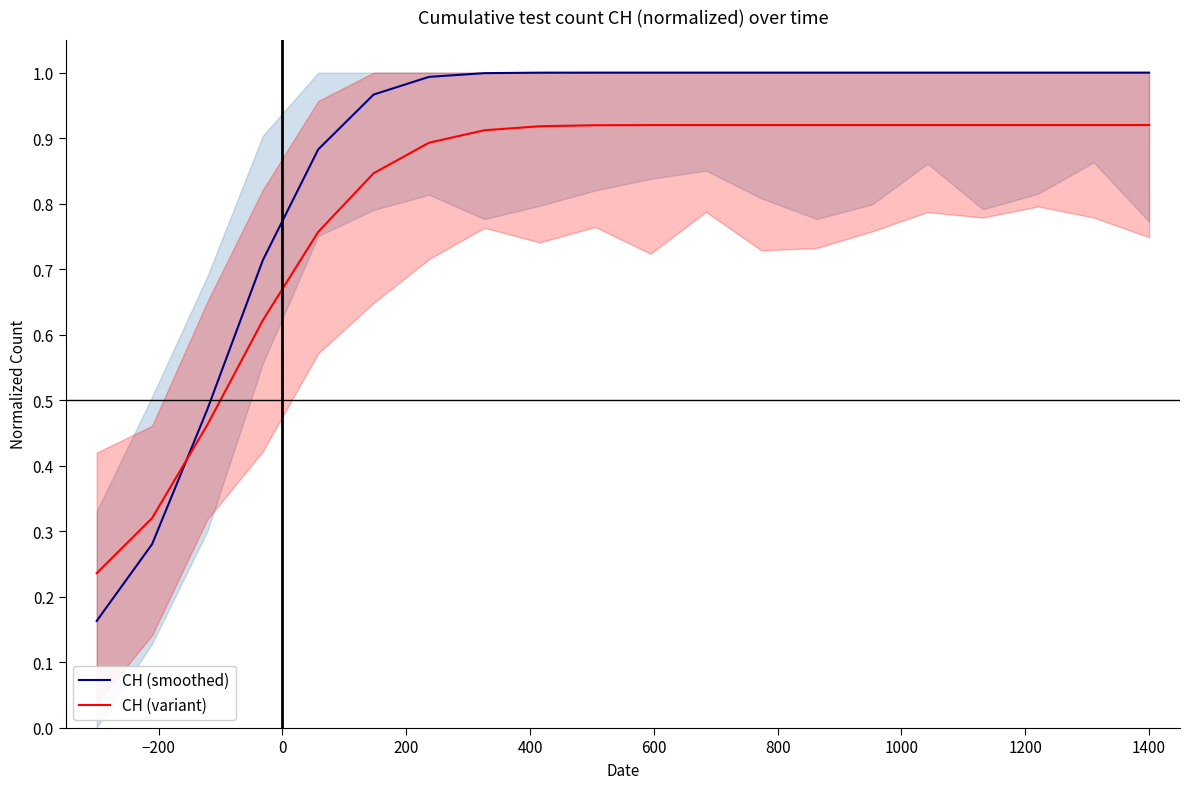

What is the label of the 19th point from the right?

−200